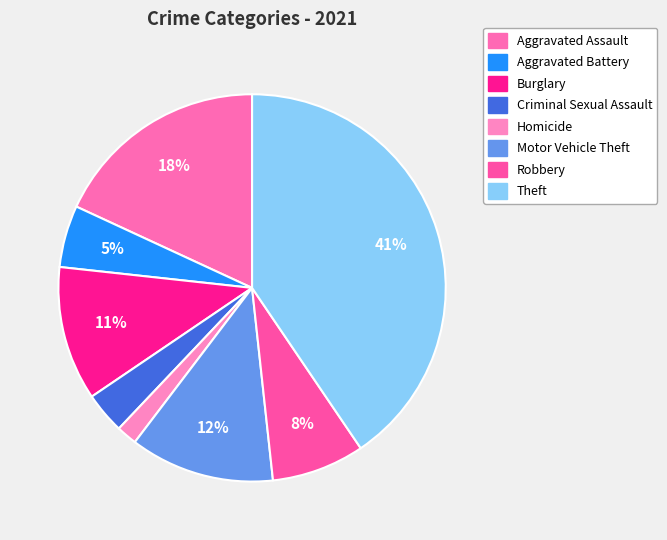

What is the ratio of the value at Aggravated Battery to the value at Motor Vehicle Theft?

0.4